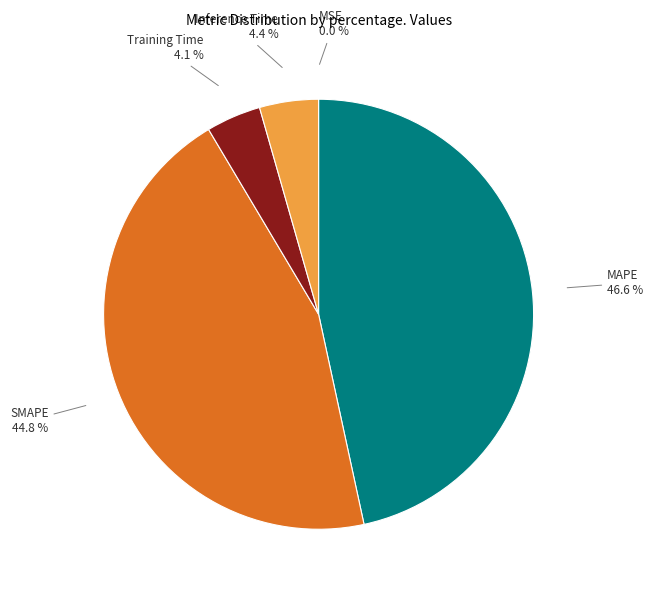

Is the sum of Inference Time and SMAPE greater than half?

No